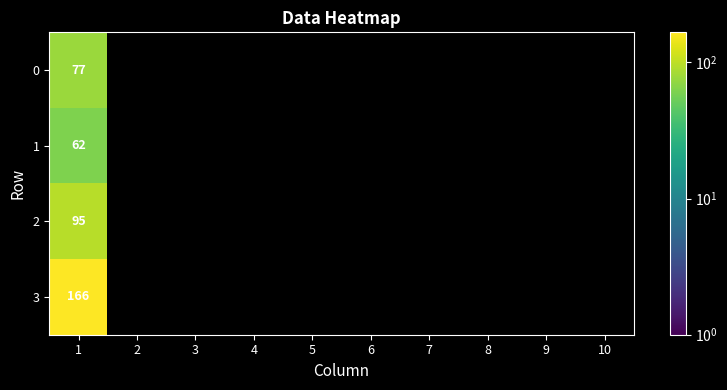

What is the total value across all series at 1?

400